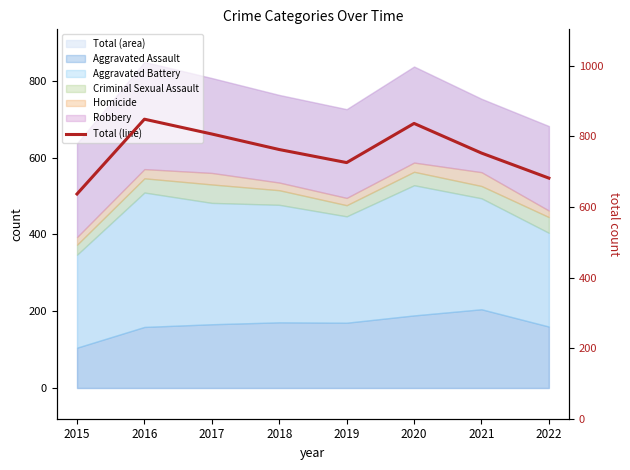

Reading left to right, what are all the values shown in this chart?

637	849	807	763	726	837	753	682